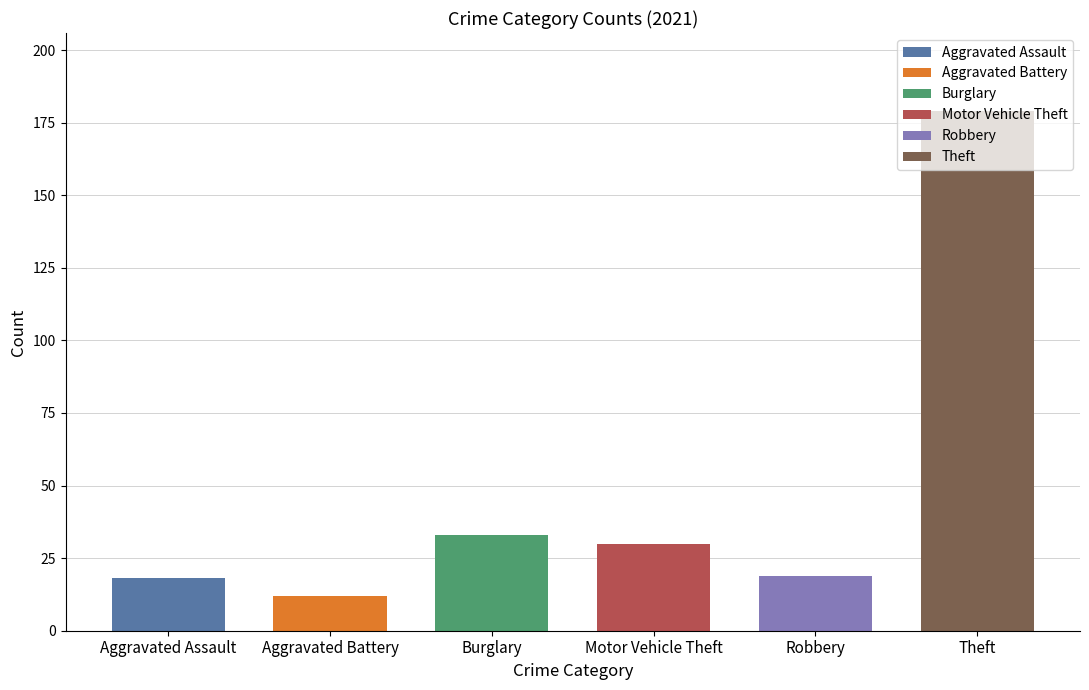

Is the value of Burglary at 2017 greater than the value of Motor Vehicle Theft at 2019?

Yes